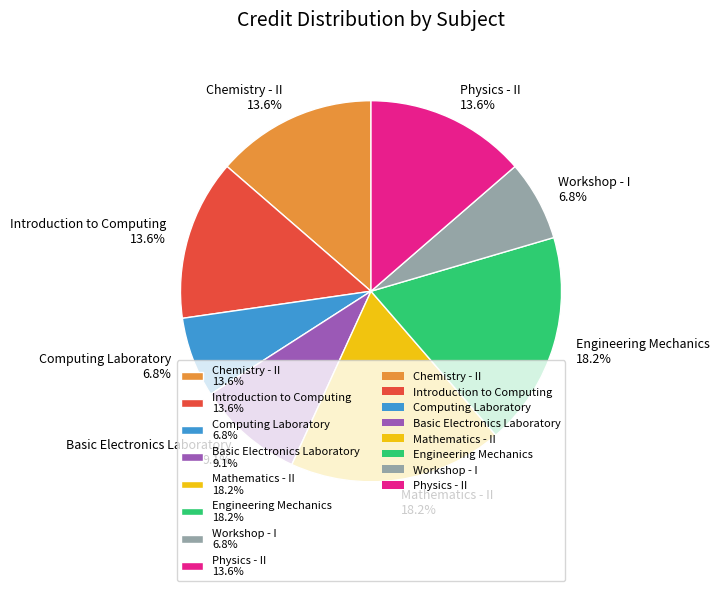

Approximately how many times larger is the value at Physics - II 13.6% compared to Computing Laboratory 6.8%?

2.0